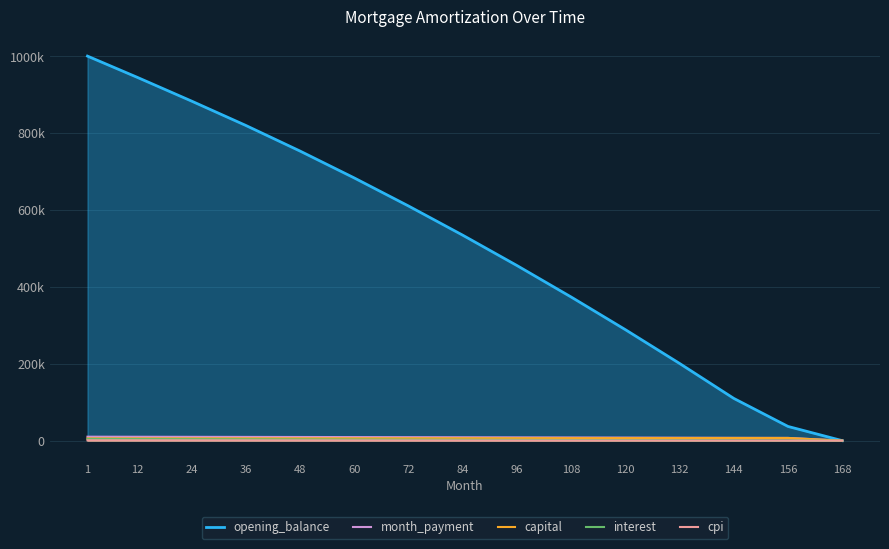

What are all the series names shown in the legend?

opening_balance, month_payment, capital, interest, cpi